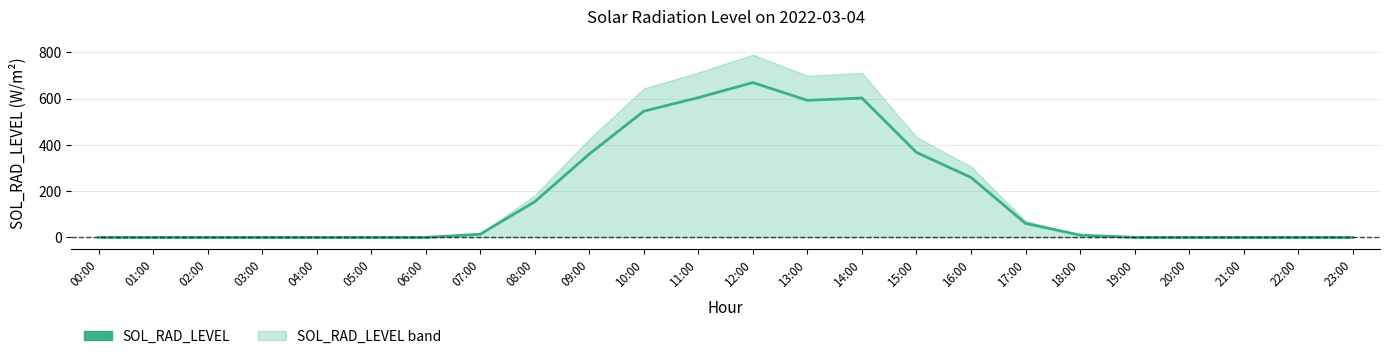

The value at 16:00 is 371.2. True or false?

False